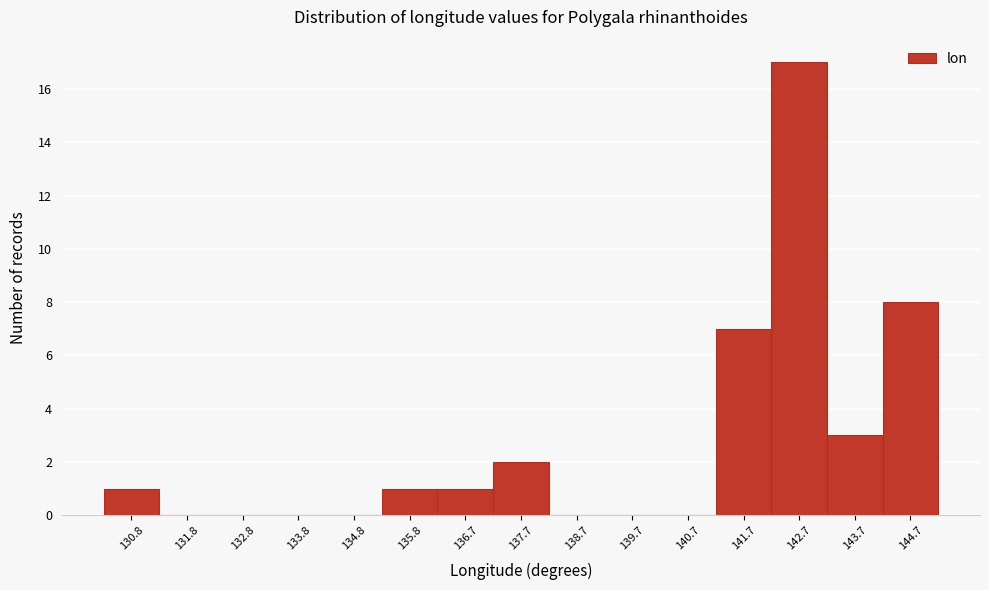

Reading left to right, transcribe this chart: for each bar, give the range it covers on the x-axis and its height. Neither the bar edges nor the heights are printed on the chart, so give them approximately, as read against the axes.

130.3 to 131.3: 1
131.3 to 132.3: 0
132.3 to 133.3: 0
133.3 to 134.3: 0
134.3 to 135.3: 0
135.3 to 136.2: 1
136.2 to 137.2: 1
137.2 to 138.2: 2
138.2 to 139.2: 0
139.2 to 140.2: 0
140.2 to 141.2: 0
141.2 to 142.2: 7
142.2 to 143.2: 17
143.2 to 144.2: 3
144.2 to 145.2: 8